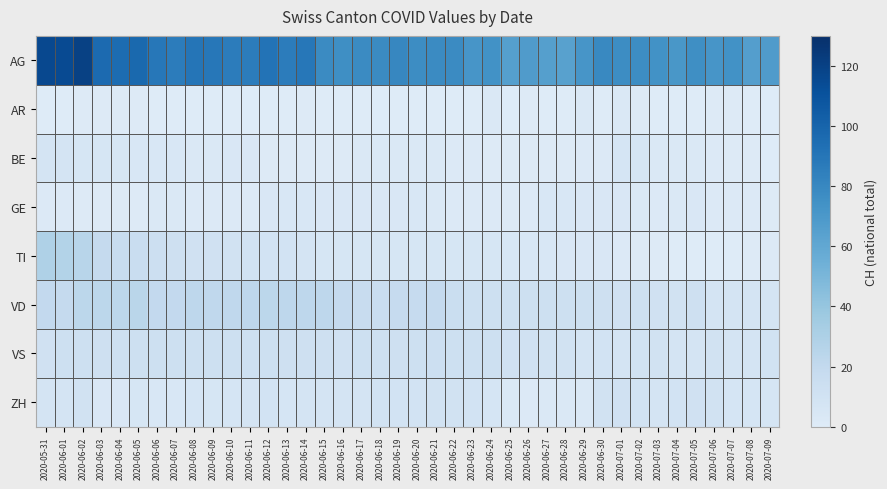

Which series has the largest range (max minus min)?

AG